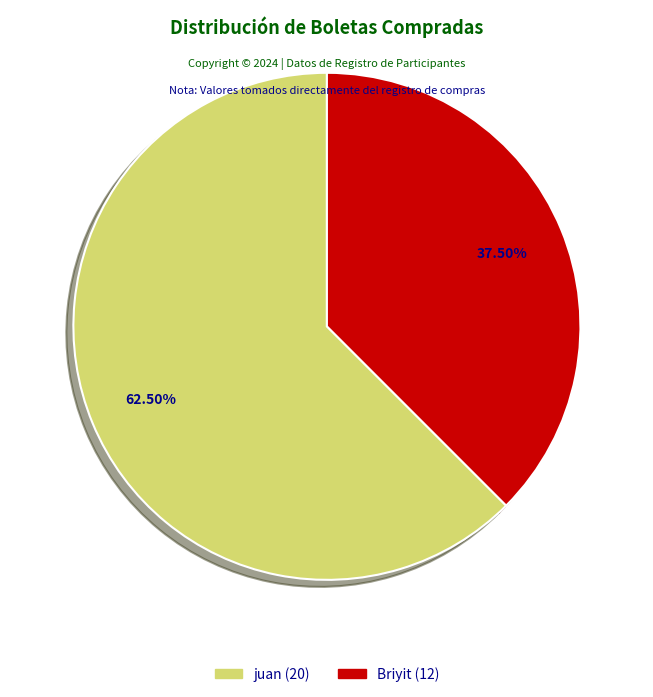

To the nearest percent, what is the difference between the largest and smallest slice percentages?

25%